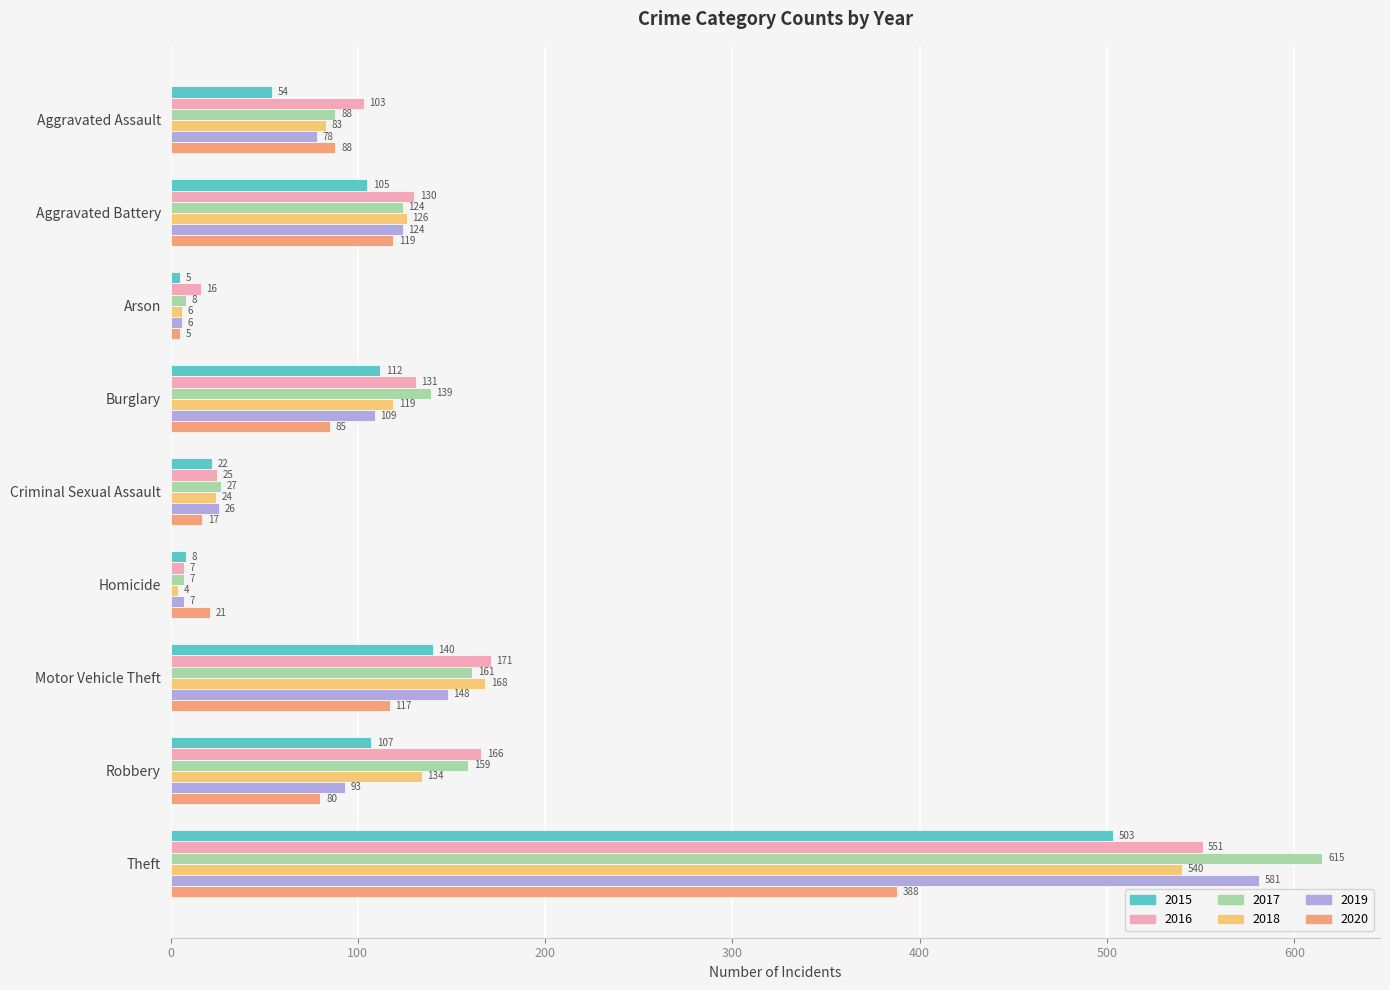

How many values in the 2018 series are below 119?

4